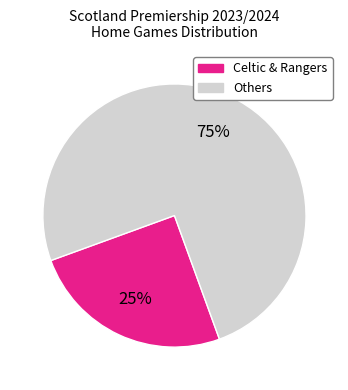

Does any single category account for the majority?

Yes